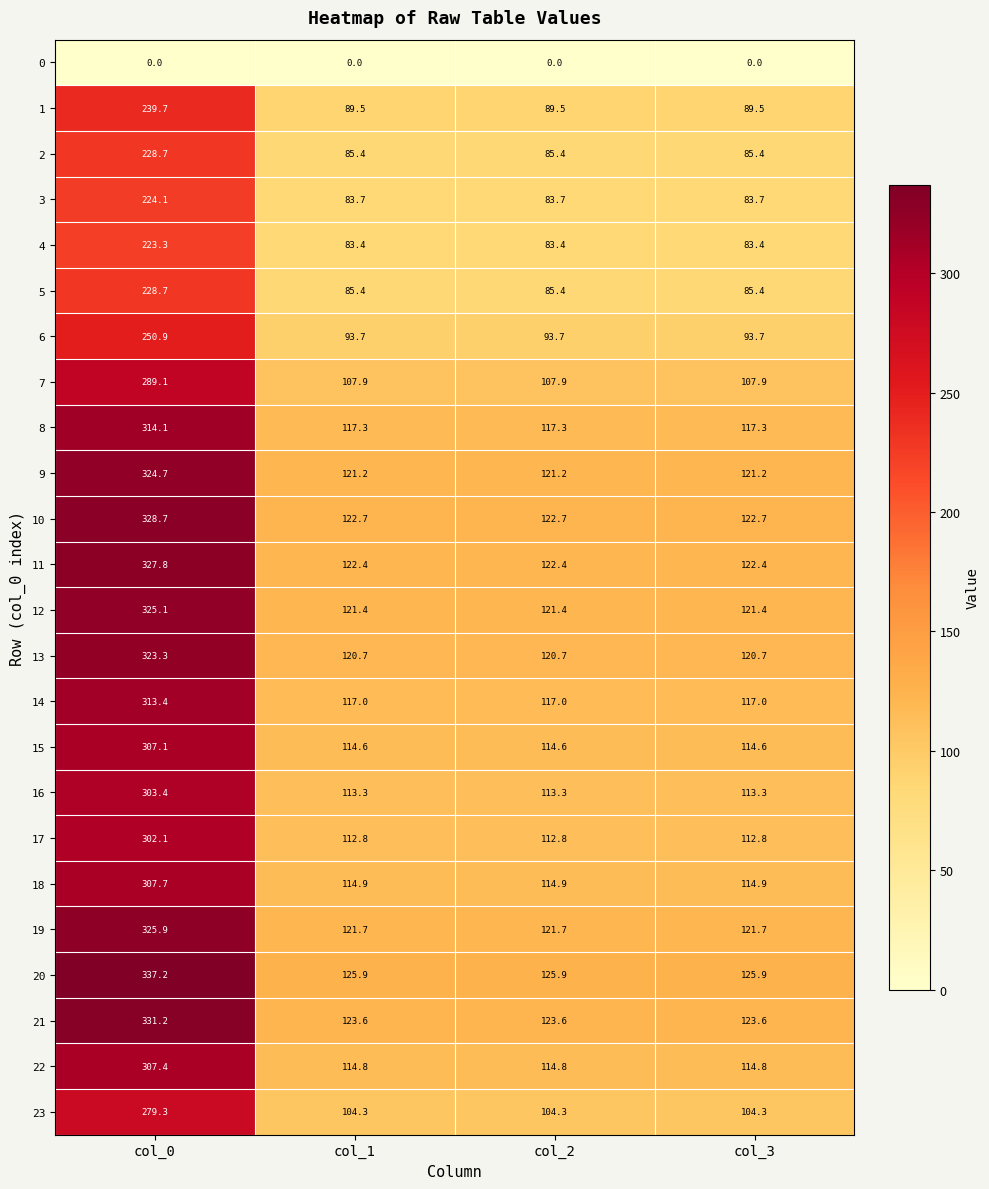

How many series are shown in this chart?

24